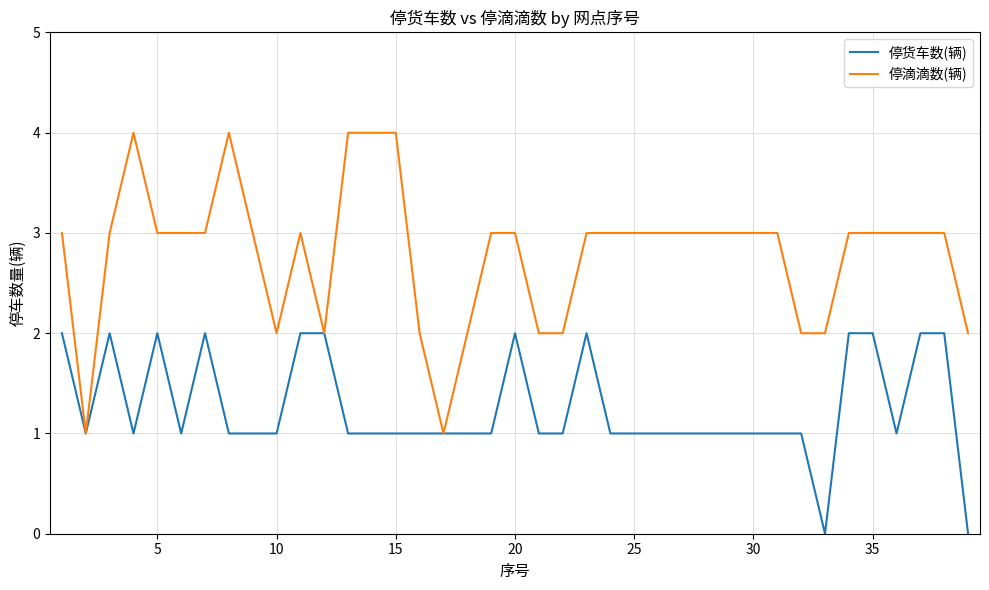

Which series has the largest range (max minus min)?

停滴滴数(辆)